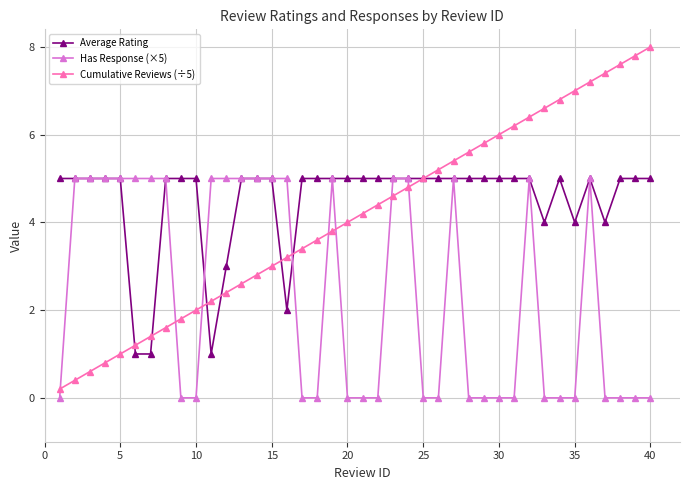

How many lines are shown in the chart?

3